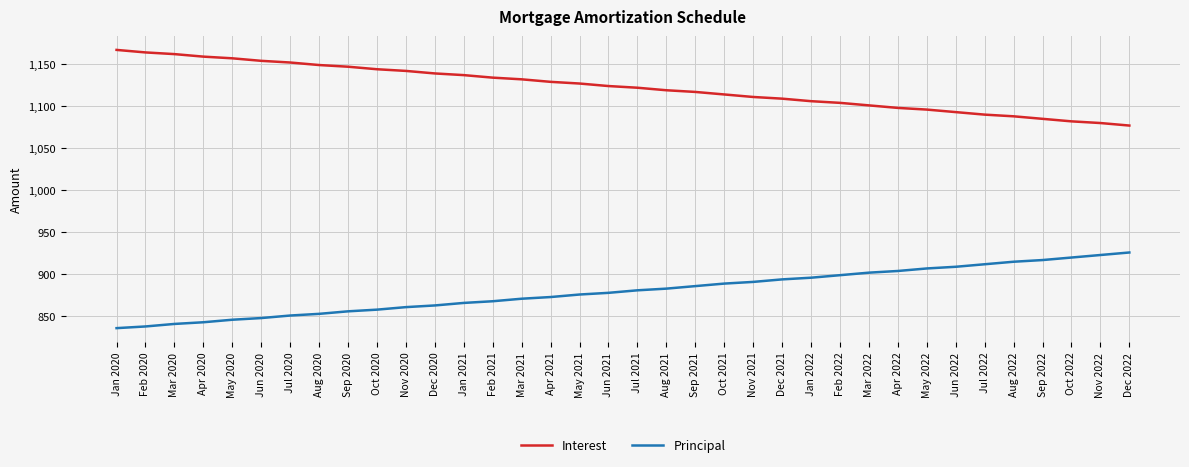

What is the difference between the highest and lowest values at Jun 2022?

184